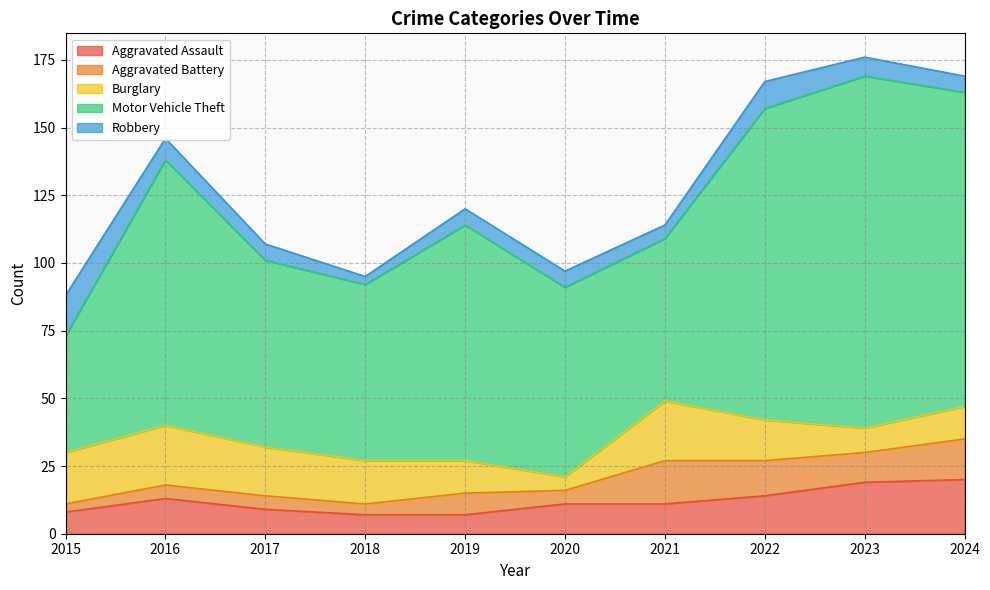

The Aggravated Battery series shows 3 at 2015. True or false?

True